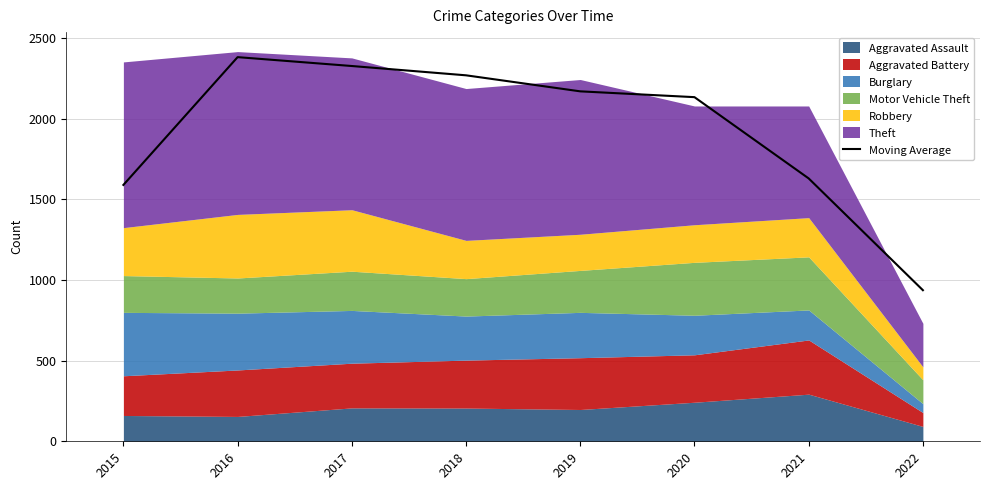

How many points are higher than both their immediate neighbors (excluding endpoints)?

1